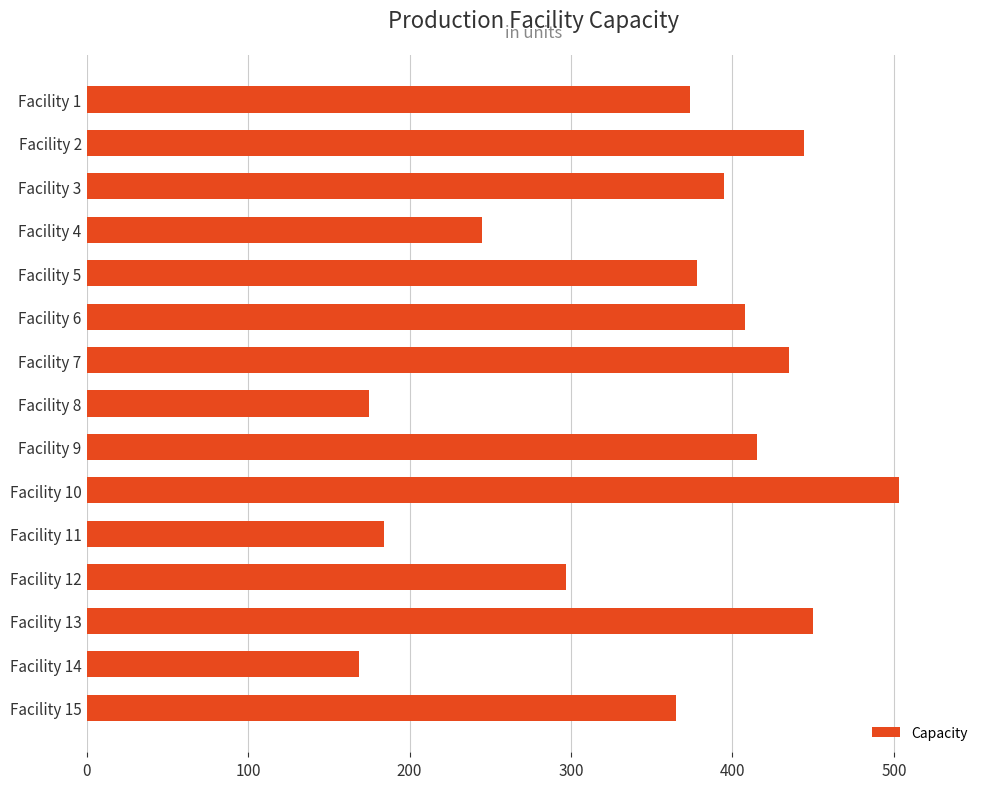

At which label is the value closest to 336?

Facility 15